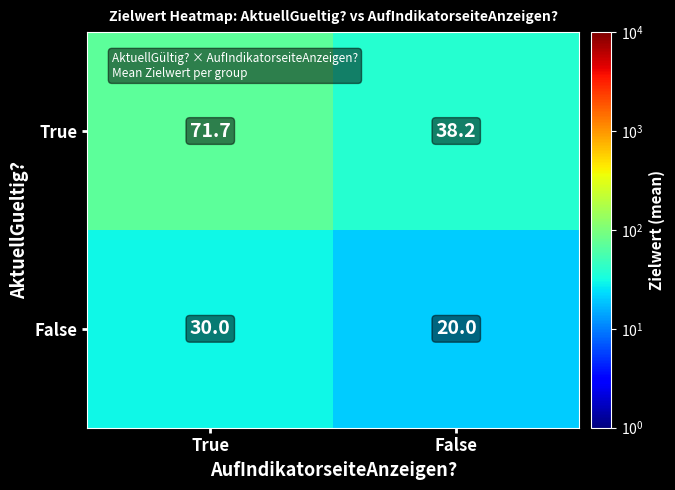

Rank the series by their maximum value, from lowest to highest.

False, True